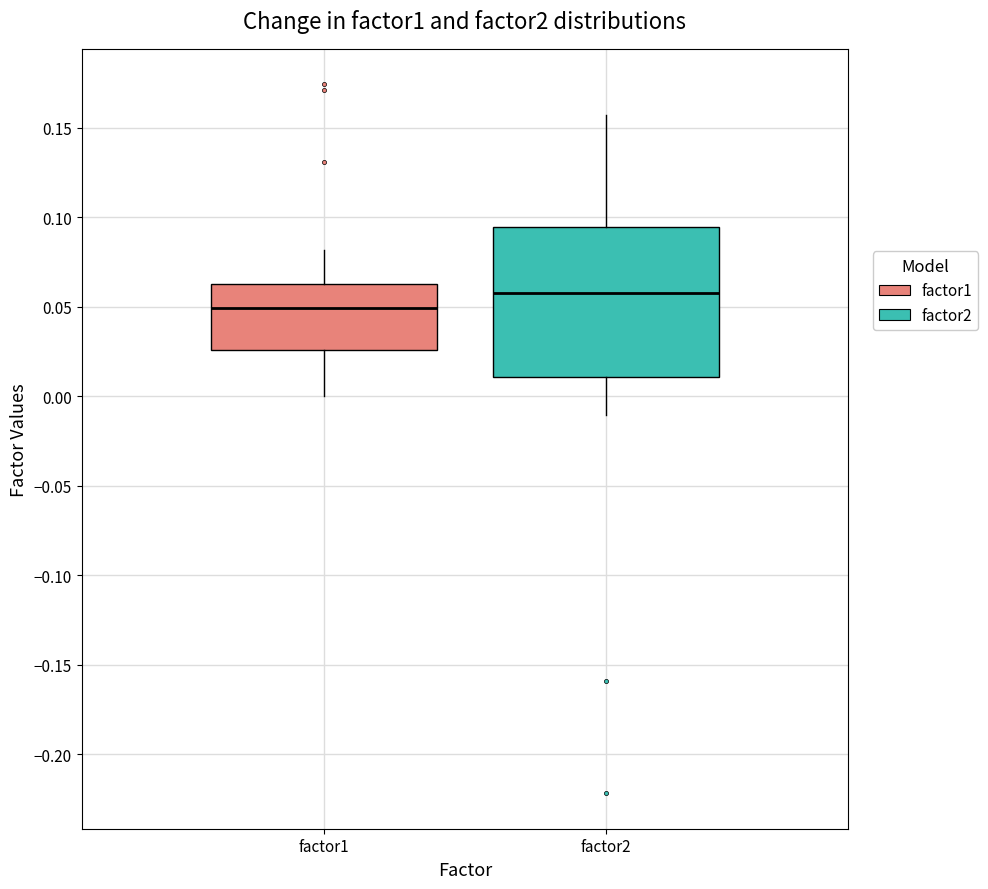

Which box is the tallest, from its lower edge to its upper edge?

factor2